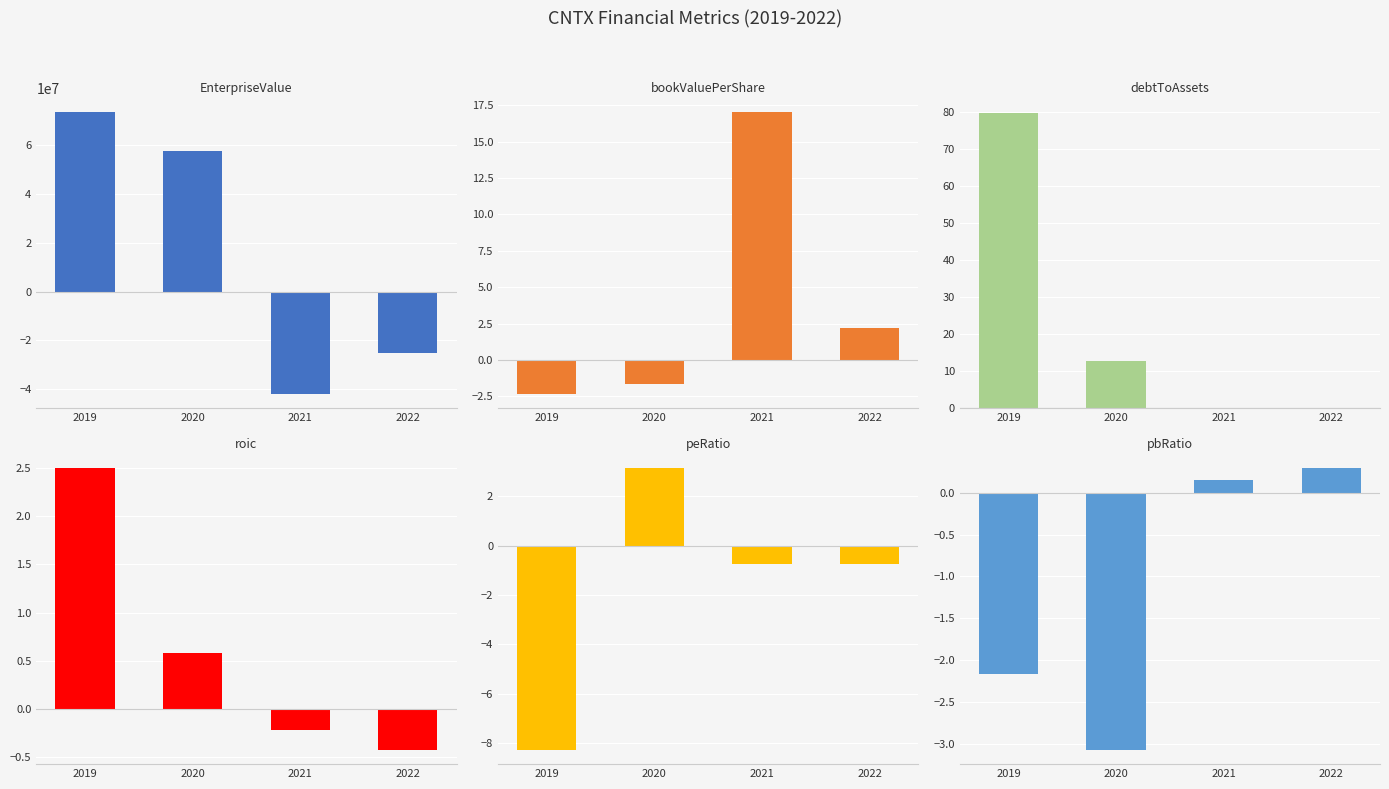

Which series has the largest total across all categories?

EnterpriseValue